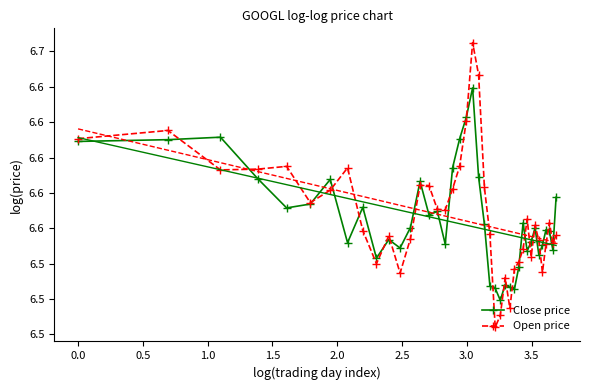

Count the Open price values in the range 6 to 7.

40